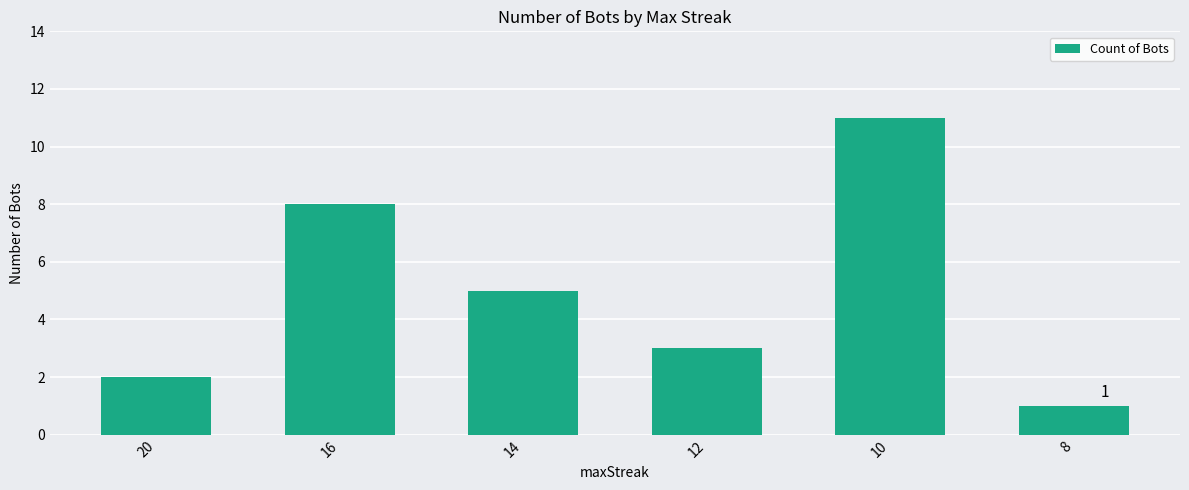

Is it true that the value at 12 is 3?

True